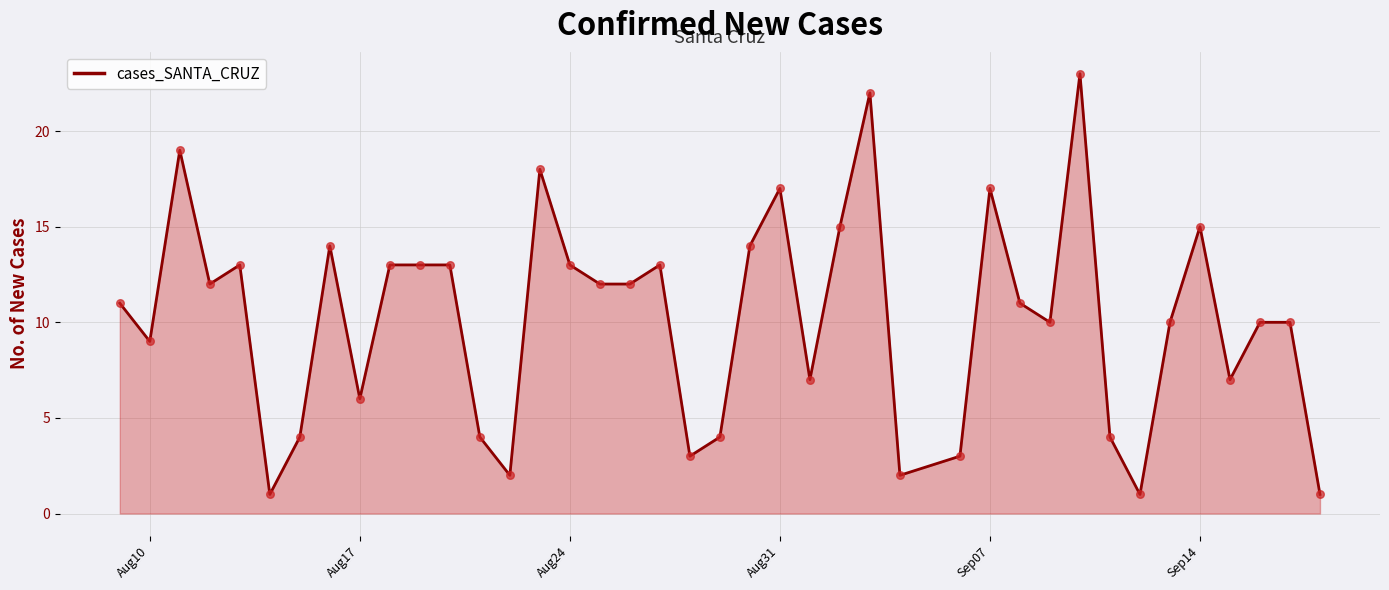

What is the difference between the maximum and minimum values?

22